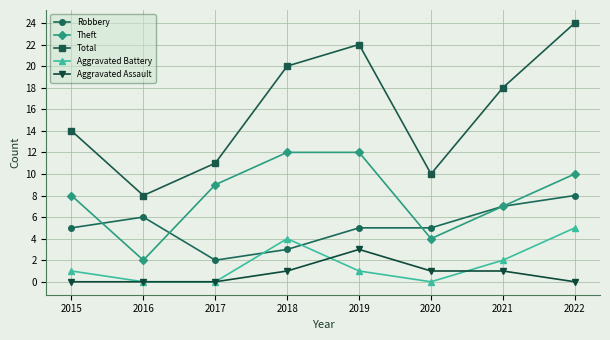

True or false: Theft and Total cross at least once.

False